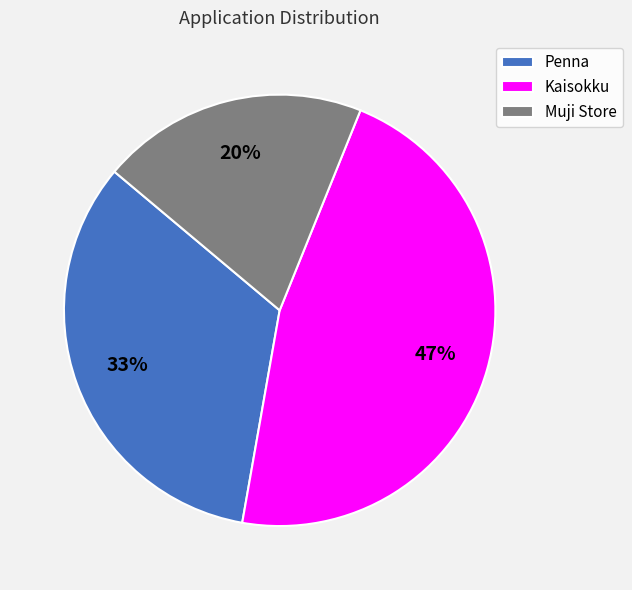

To the nearest percent, what is the difference between the Muji Store and Penna slice percentages?

13%